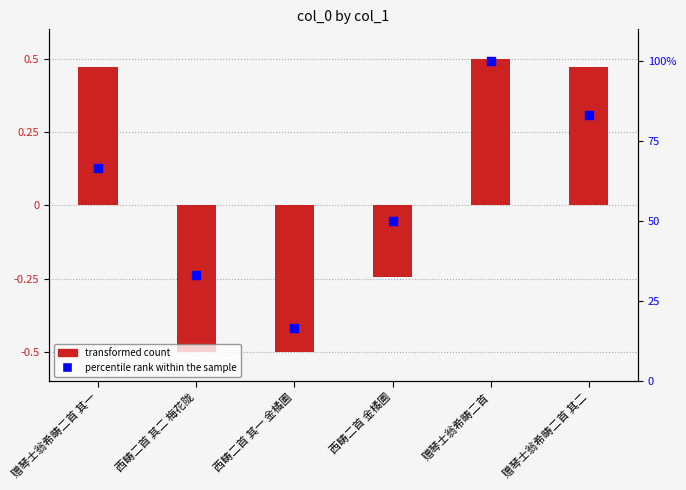

At how many categories does at least one series exceed 59?

3